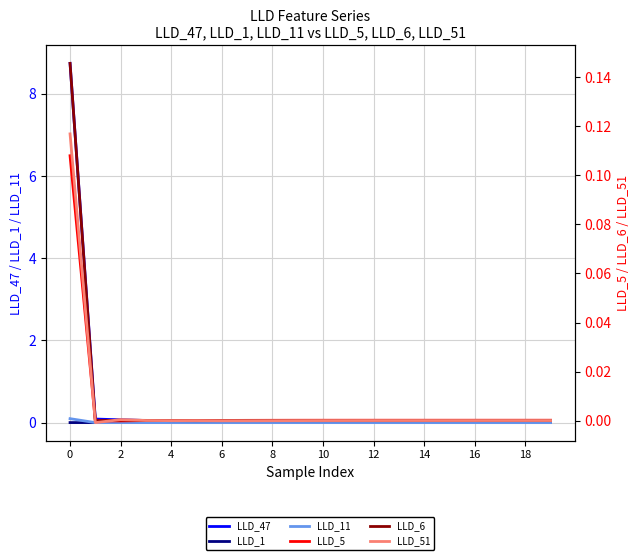

Count the number of data series in this chart.

6